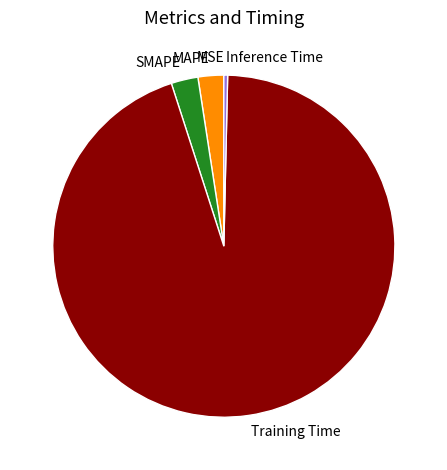

What is the largest slice in the pie chart?

Training Time